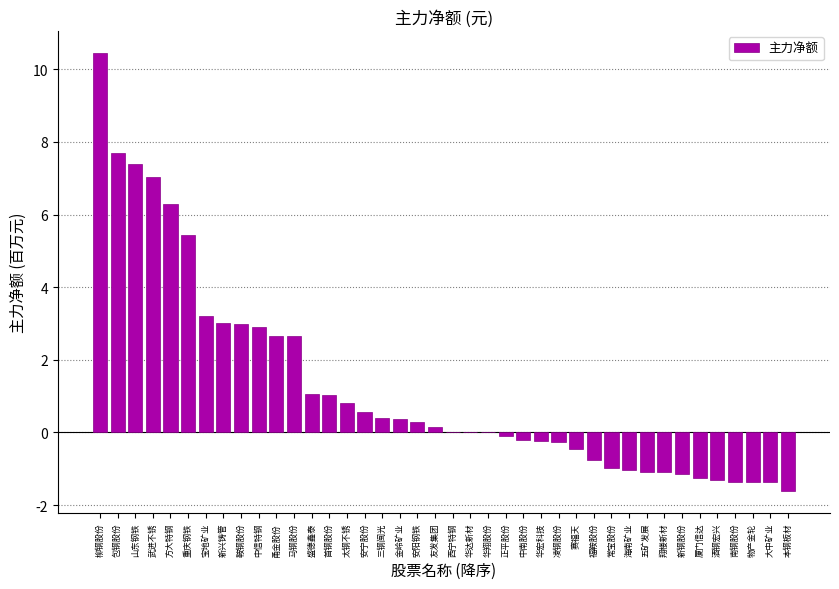

Between 包钢股份 and 安宁股份, which is larger?

包钢股份